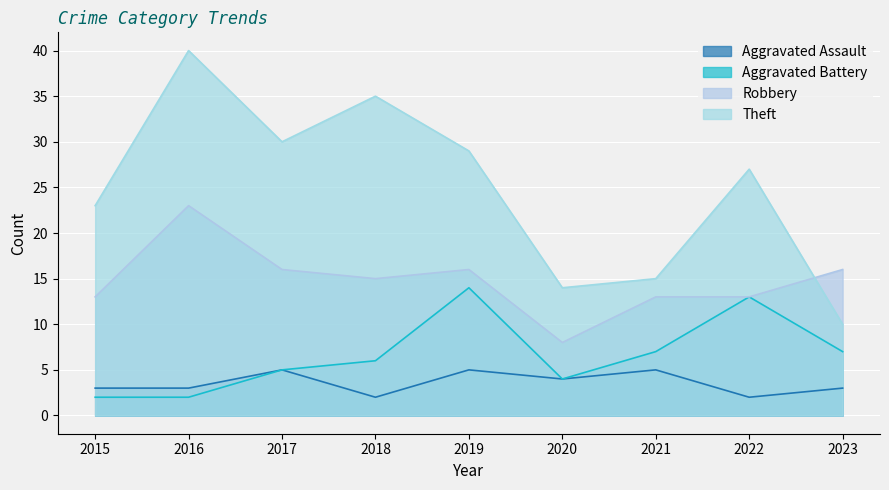

How many interior local valleys does the Aggravated Assault series have?

3